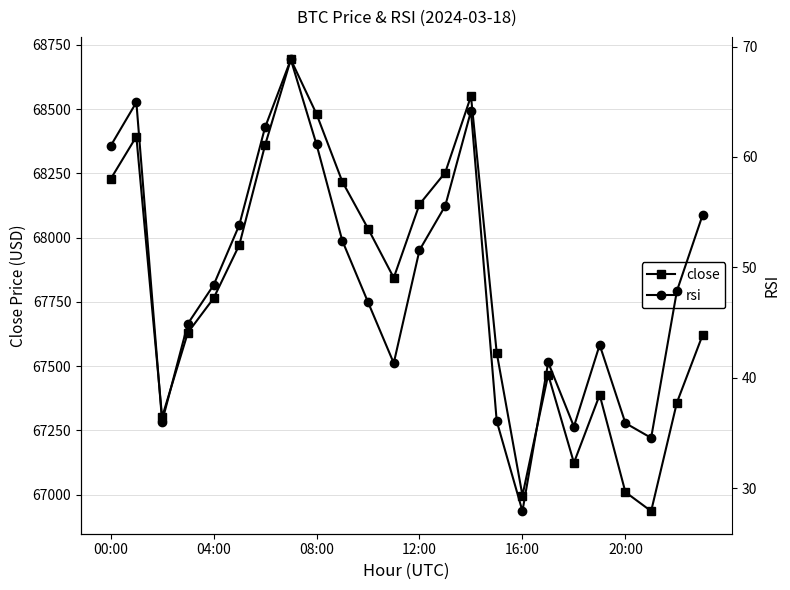

The close series shows 68130.0 at 12:00. True or false?

True